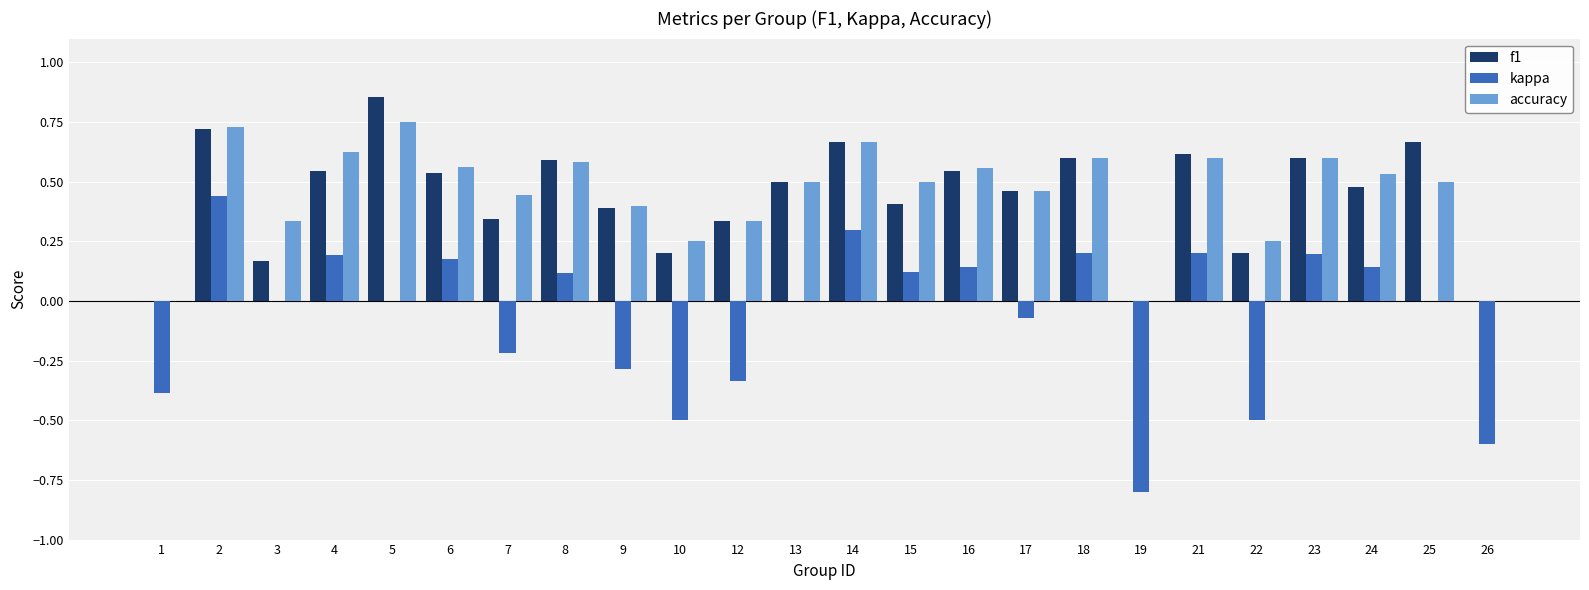

What is the sum of all accuracy values?

10.8